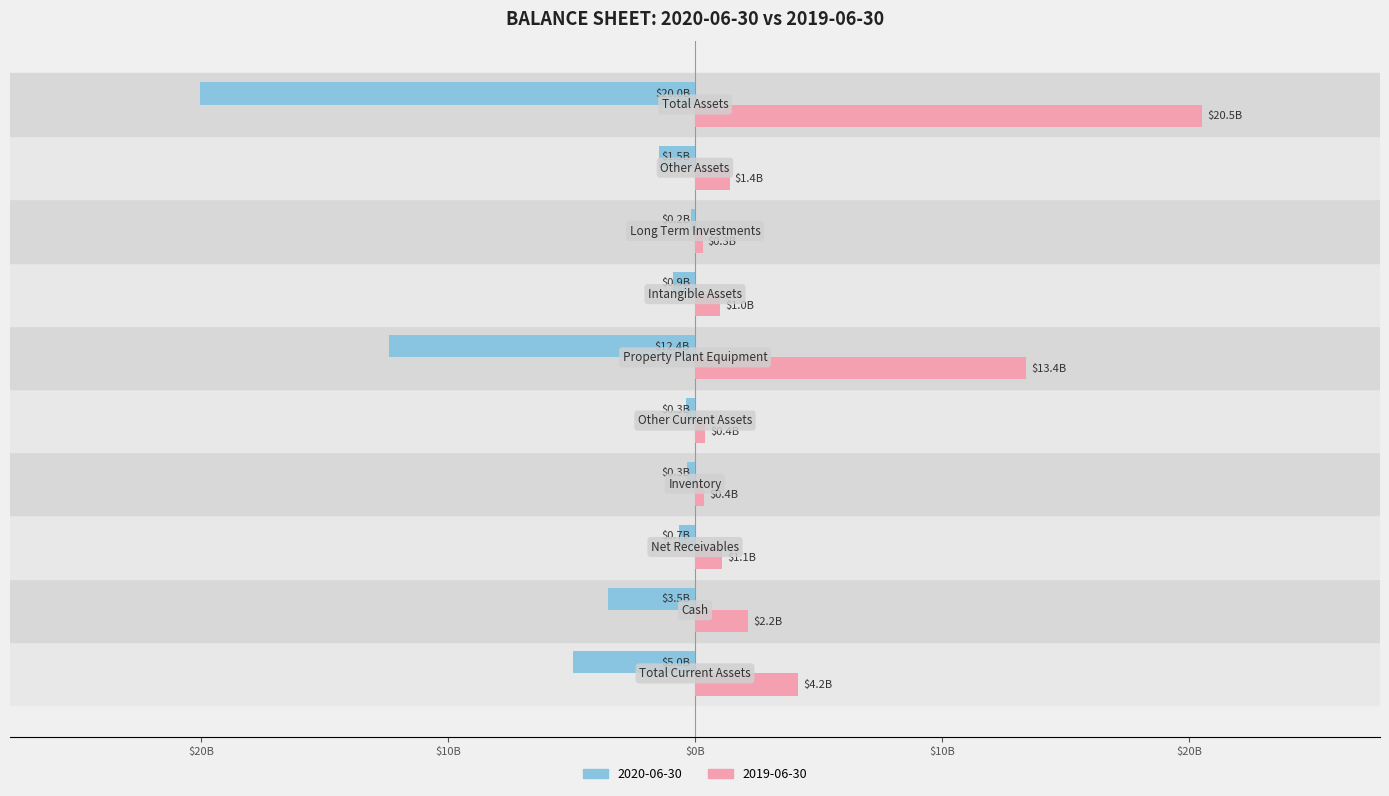

What are all the series names shown in the legend?

2020-06-30, 2019-06-30